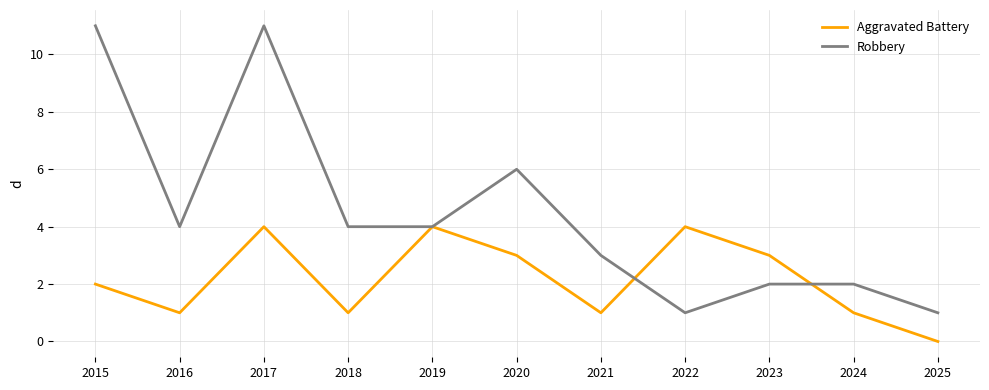

Reading left to right, transcribe all the data shown in this chart.

Aggravated Battery: 2015=2	2016=1	2017=4	2018=1	2019=4	2020=3	2021=1	2022=4	2023=3	2024=1	2025=0
Robbery: 2015=11	2016=4	2017=11	2018=4	2019=4	2020=6	2021=3	2022=1	2023=2	2024=2	2025=1